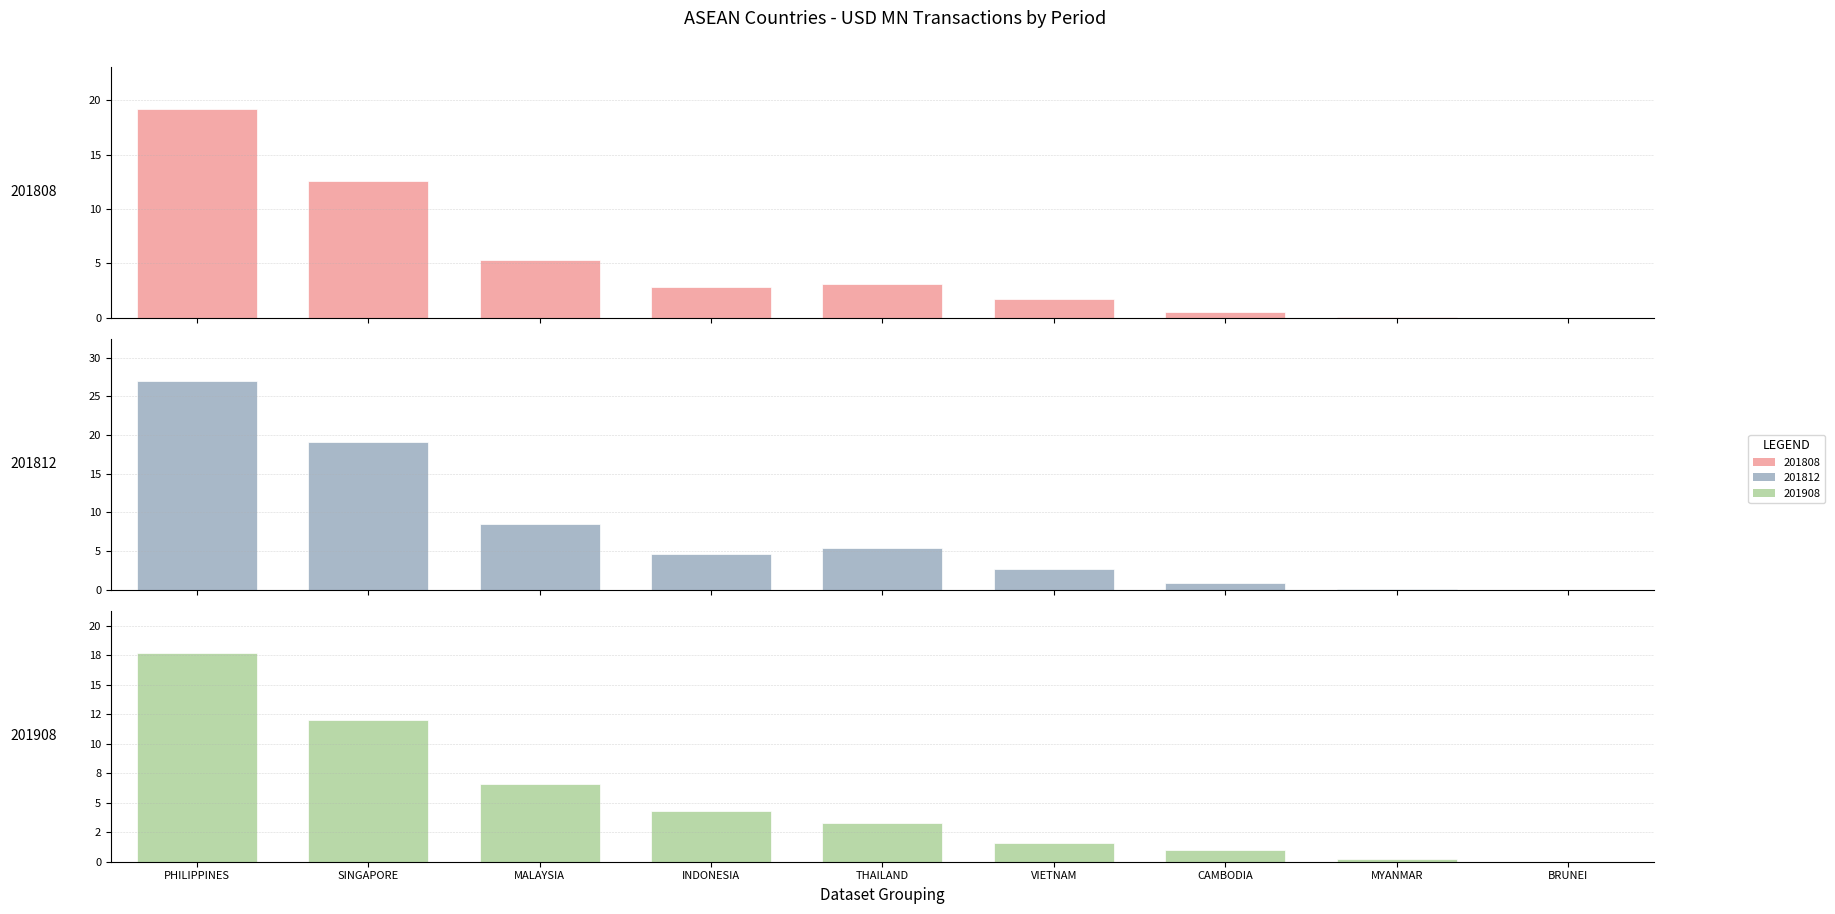

At which label does 201908 first exceed 3?

PHILIPPINES